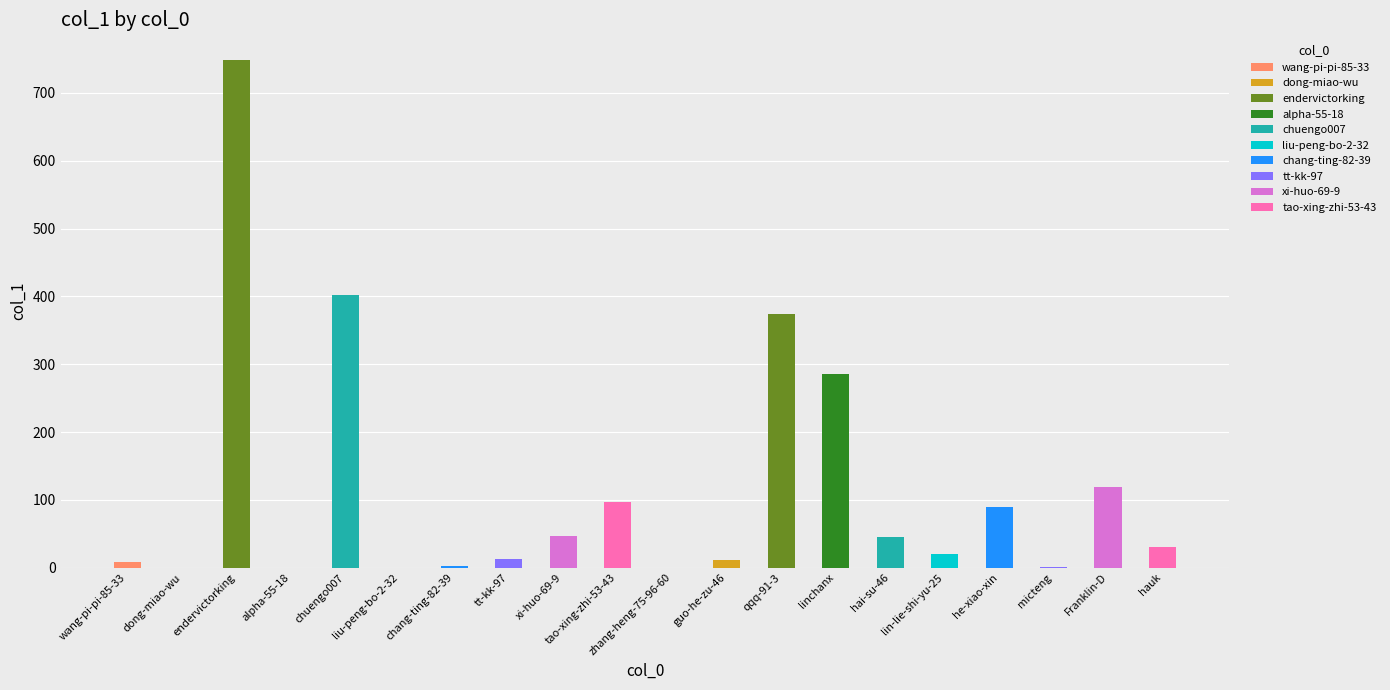

Rank the categories by value from lowest to highest.

dong-miao-wu, alpha-55-18, liu-peng-bo-2-32, zhang-heng-75-96-60, micteng, chang-ting-82-39, wang-pi-pi-85-33, guo-he-zu-46, tt-kk-97, lin-lie-shi-yu-25, hauk, hai-su-46, xi-huo-69-9, he-xiao-xin, tao-xing-zhi-53-43, Franklin-D, linchanx, qqq-91-3, chuengo007, endervictorking